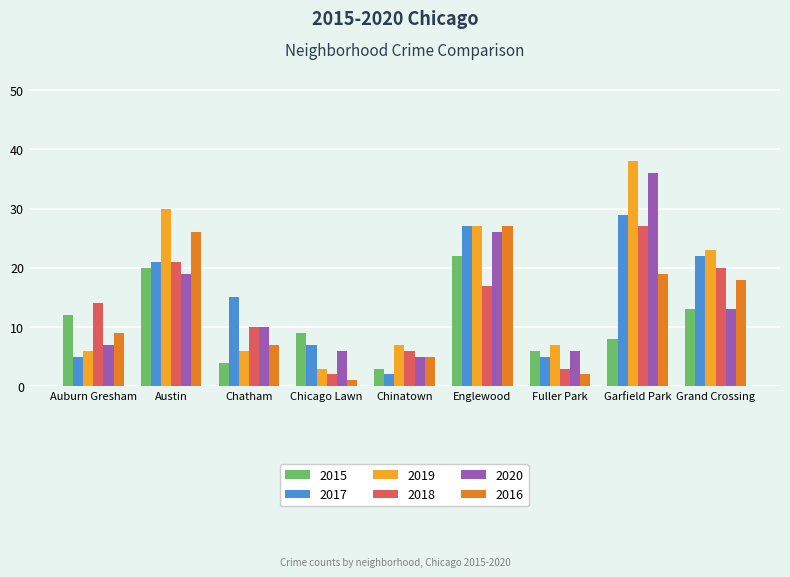

The 2019 series shows 7 at Fuller Park. True or false?

True